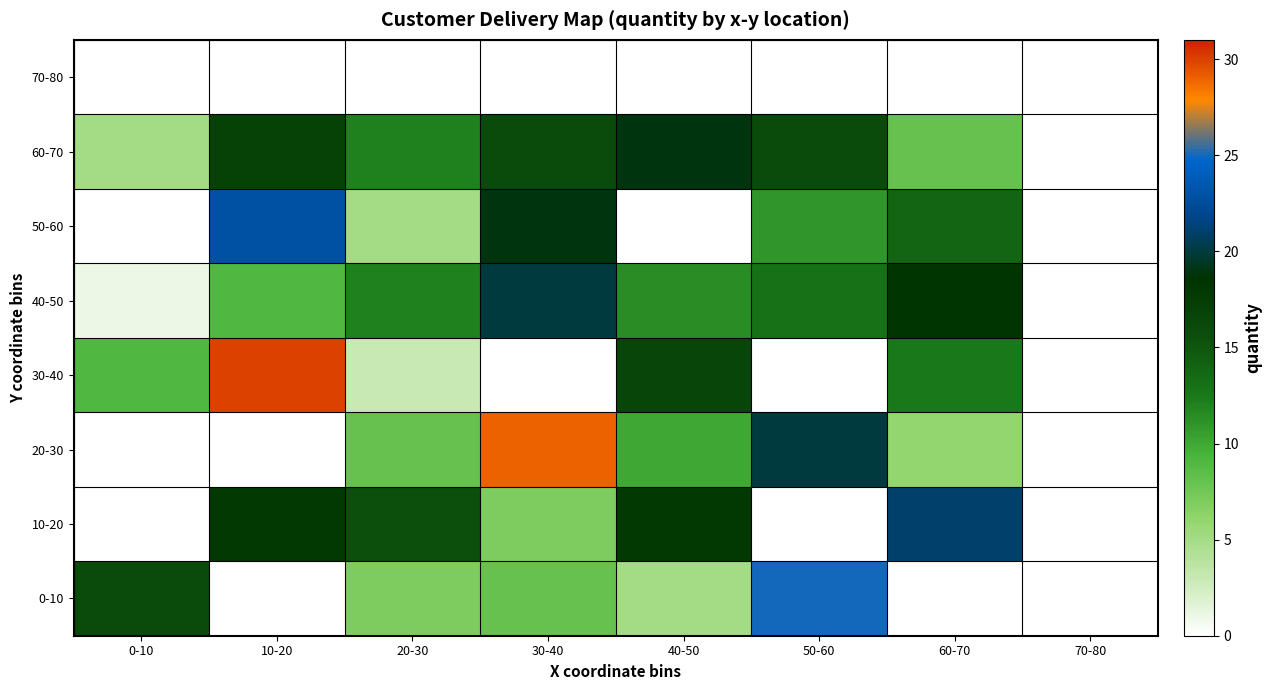

Where is 30-40 nearest to the value 16?

40-50